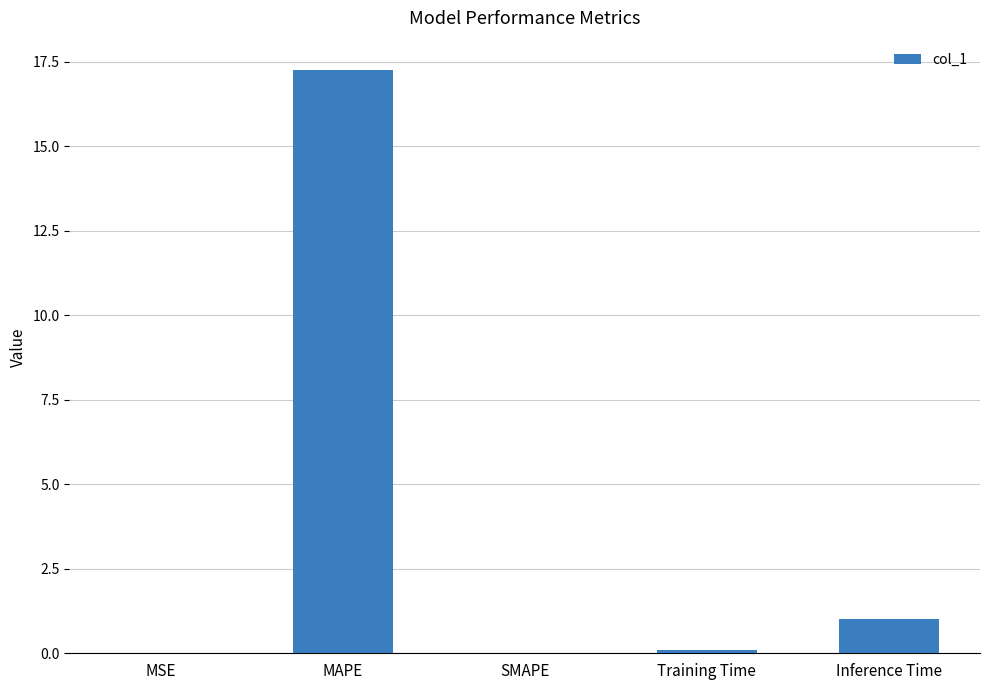

What is the maximum value shown in the chart?

17.3